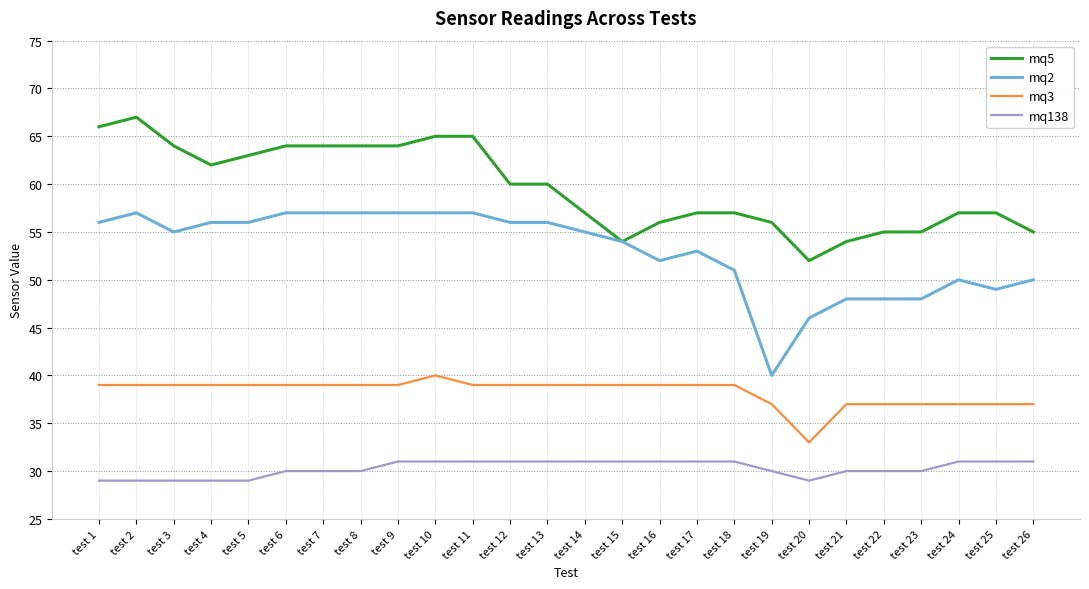

How many lines are shown in the chart?

4